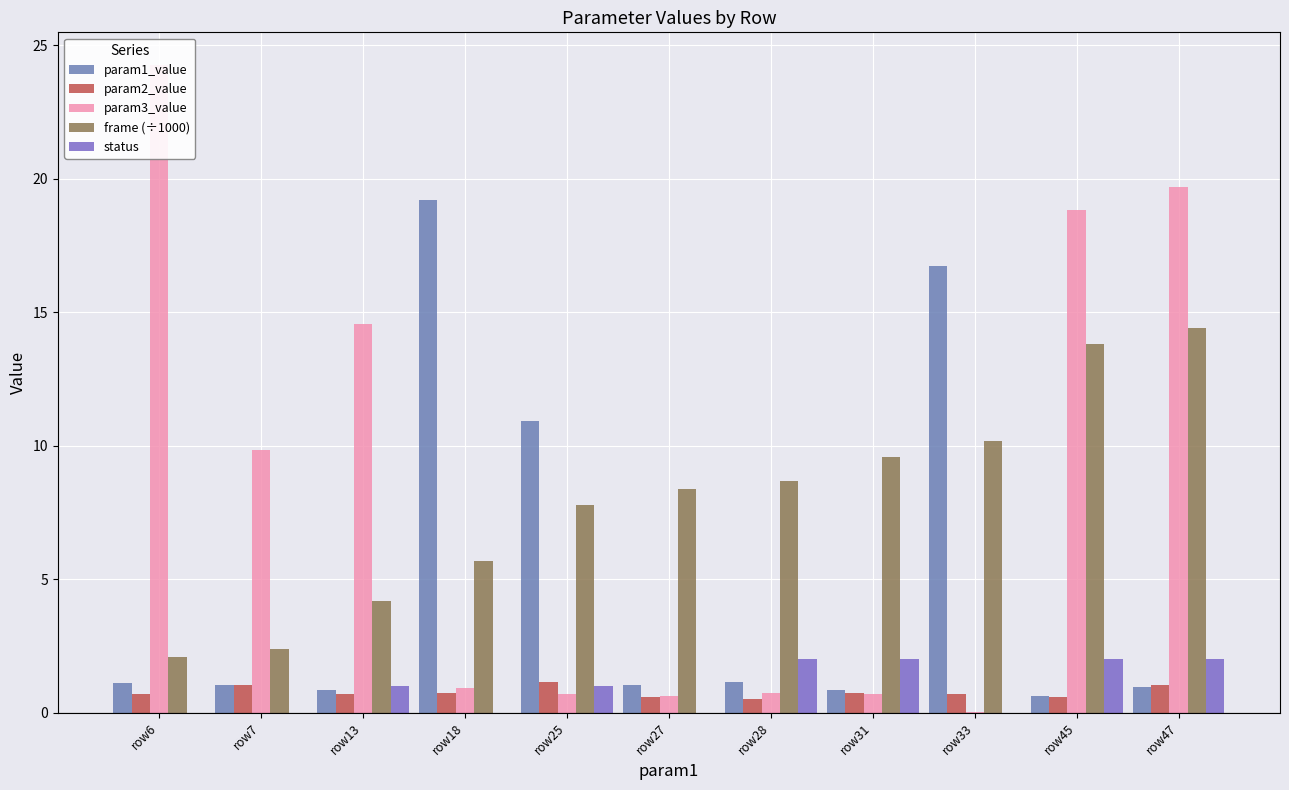

Count the number of categories in the chart.

11